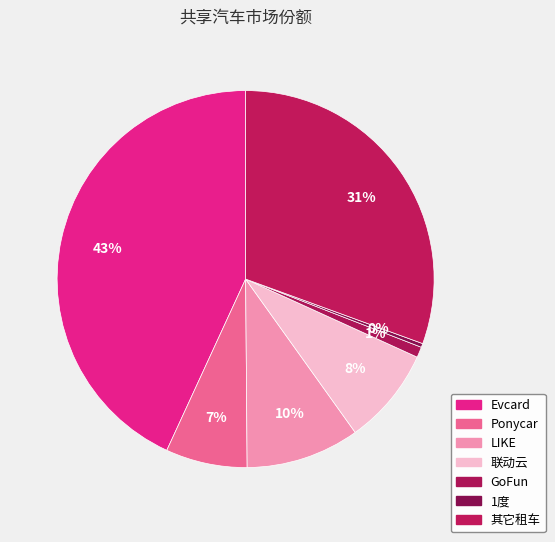

True or false: 其它租车 accounts for 22% of the total.

False